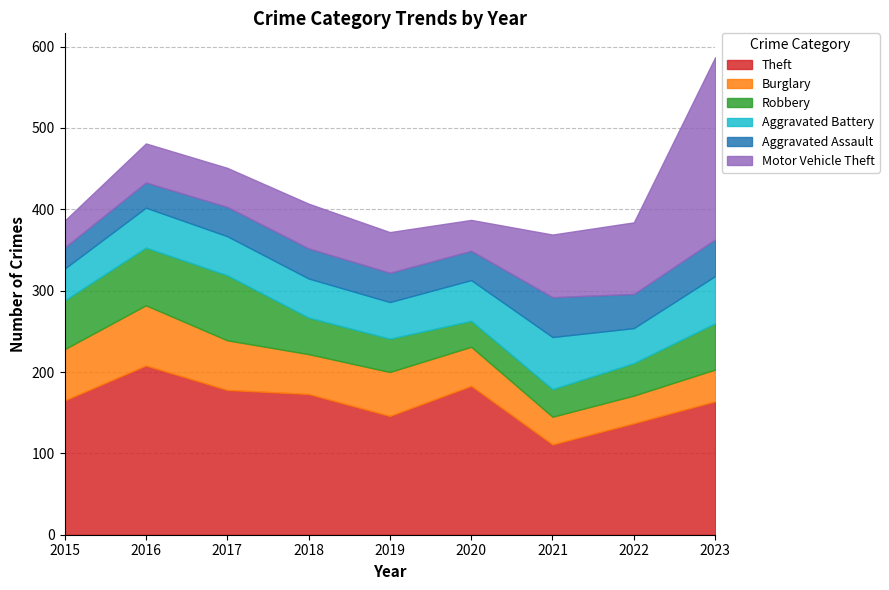

What is the smallest value displayed?

26